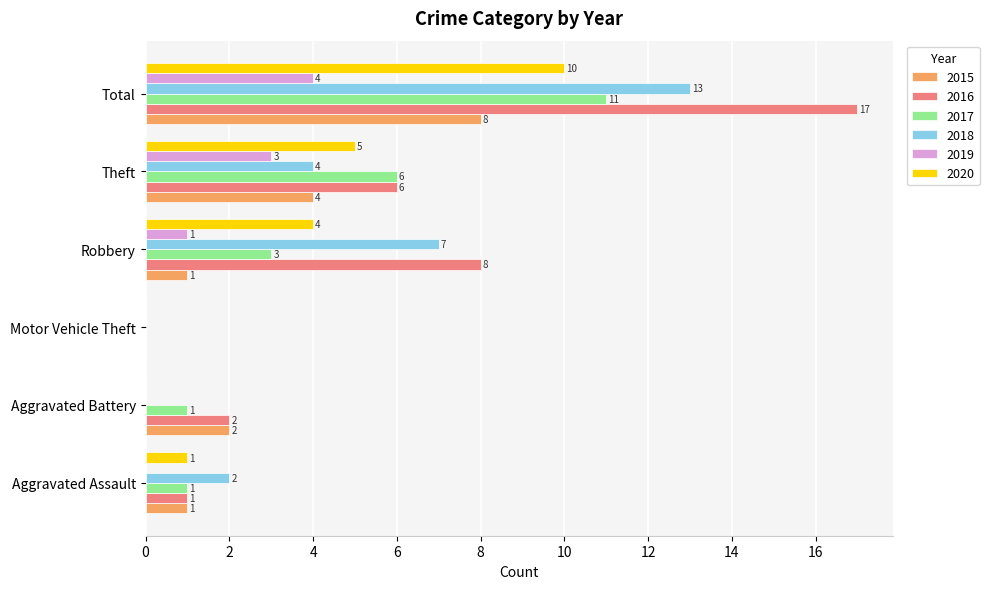

Is it true that 2019 equals -2 at Aggravated Battery?

False